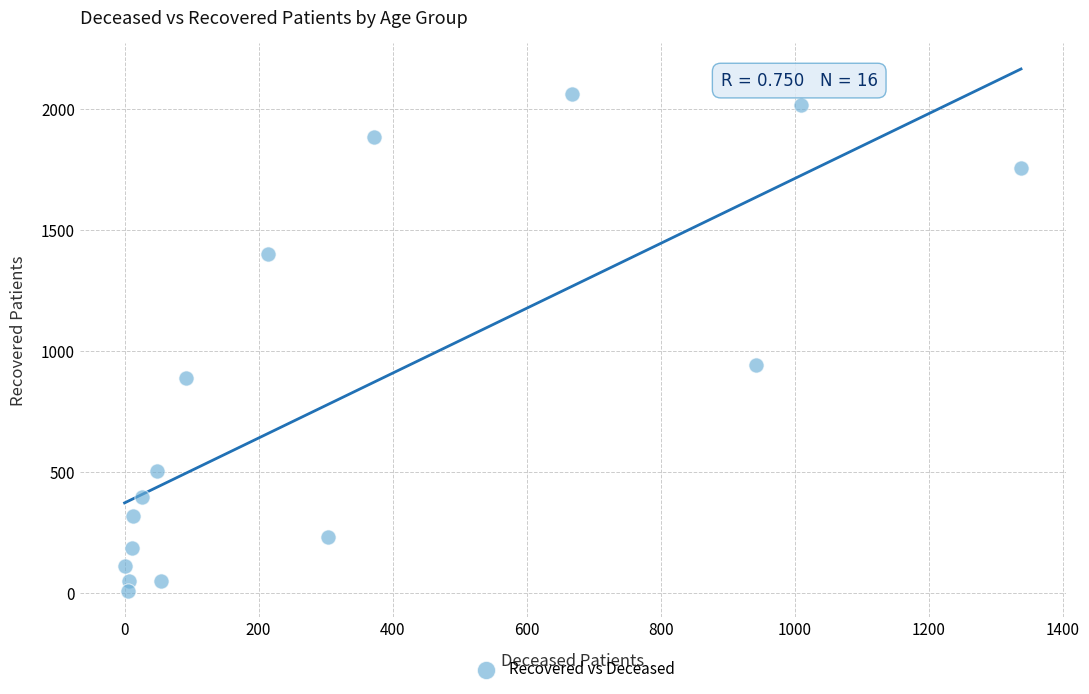

What is the range of X values (max minus min)?

1338